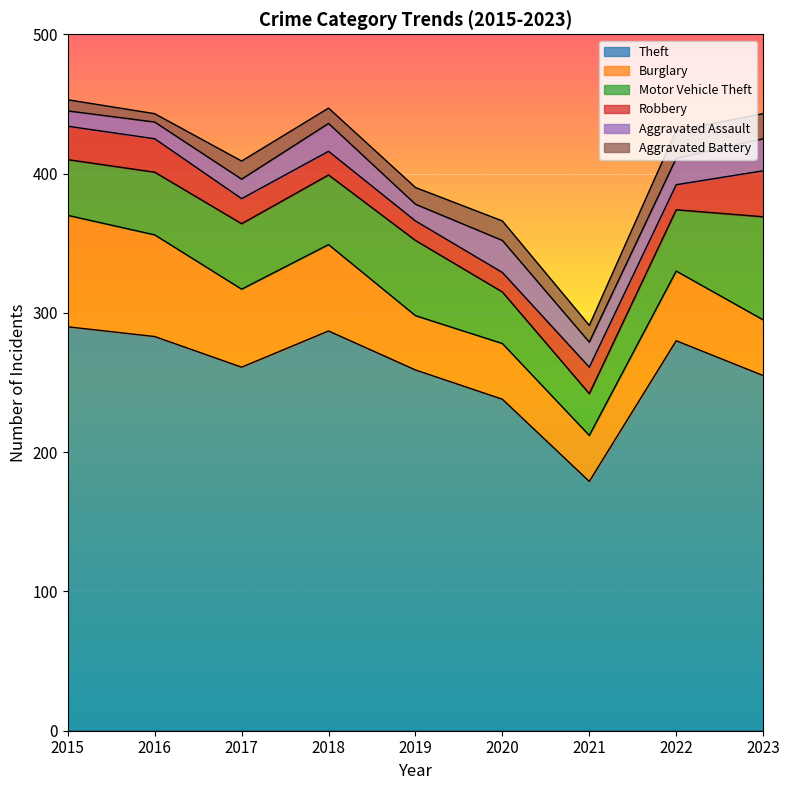

Which series has the largest range (max minus min)?

Theft